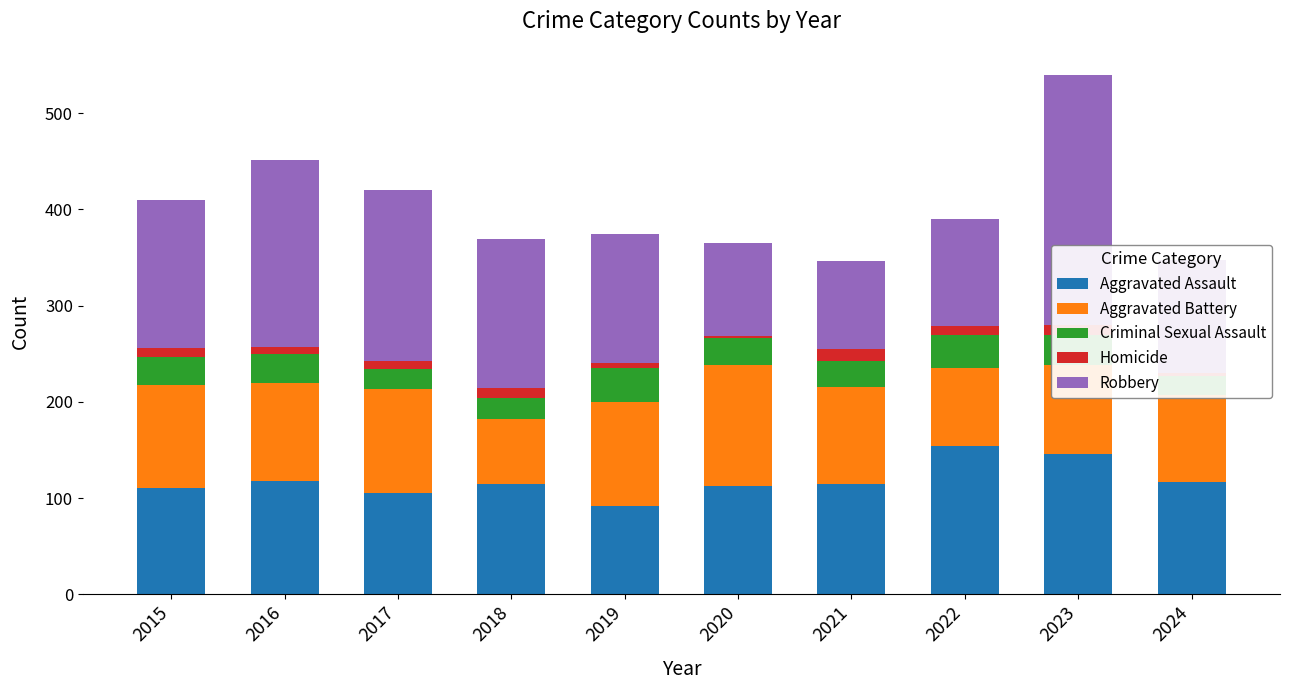

Which category has the lowest value in the Aggravated Assault series?

2019